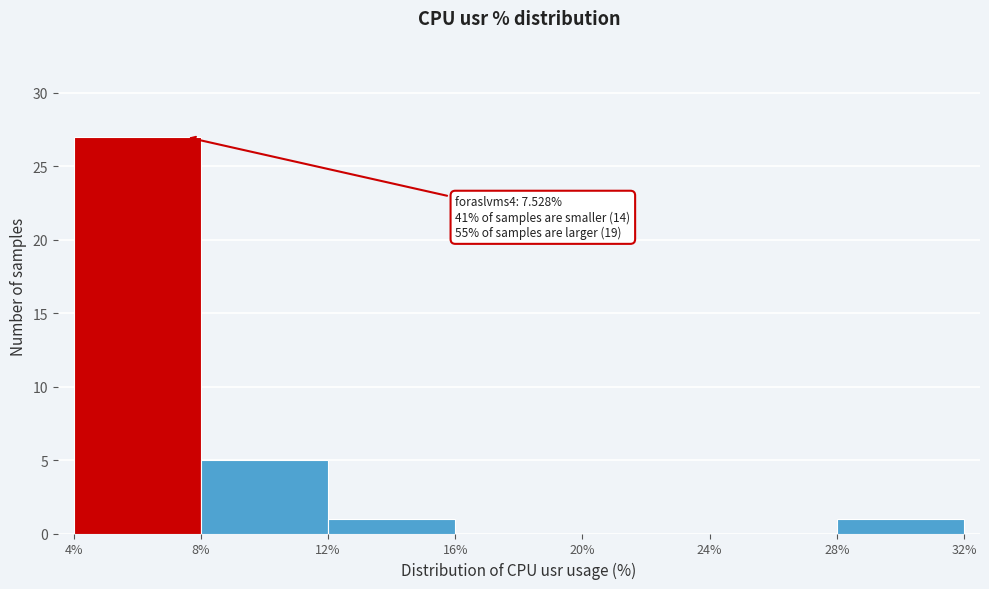

Which range on the x-axis has the tallest bar?

4% to 8%